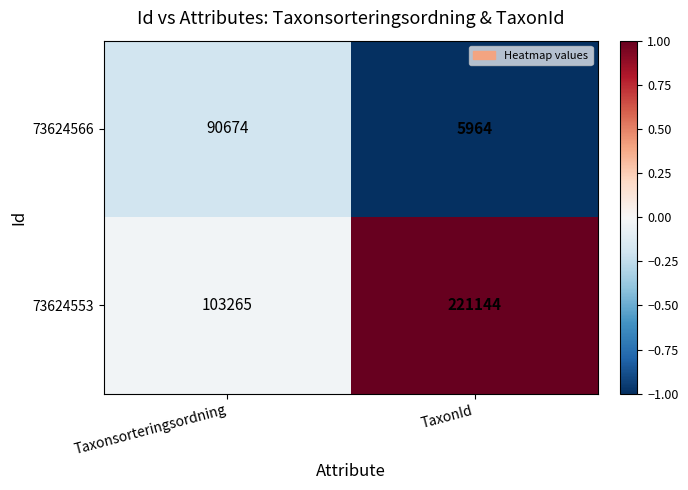

Reading right to left, transcribe all the data shown in this chart.

73624566: TaxonId=5964	Taxonsorteringsordning=90674
73624553: TaxonId=221144	Taxonsorteringsordning=103265